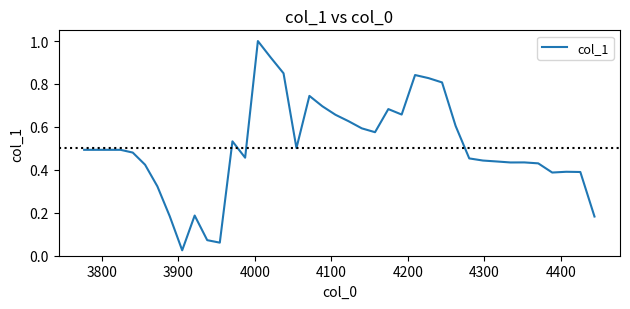

What is the difference between the maximum and minimum values?

1.0